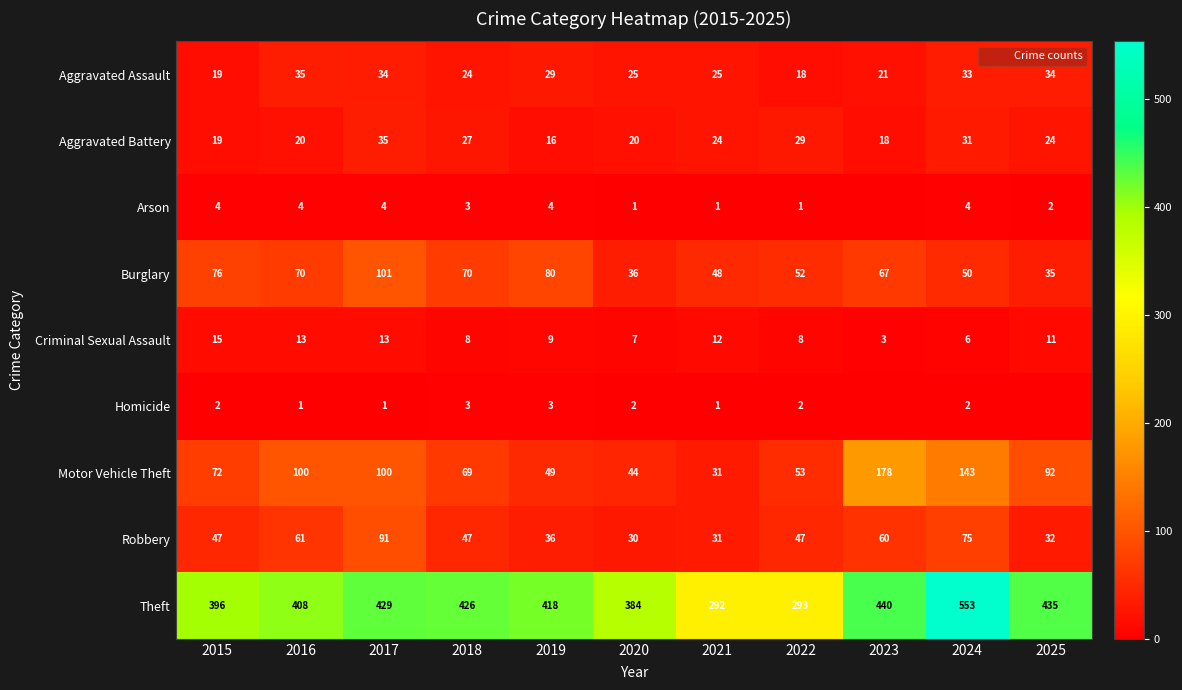

Read the Robbery value at 2022.

47